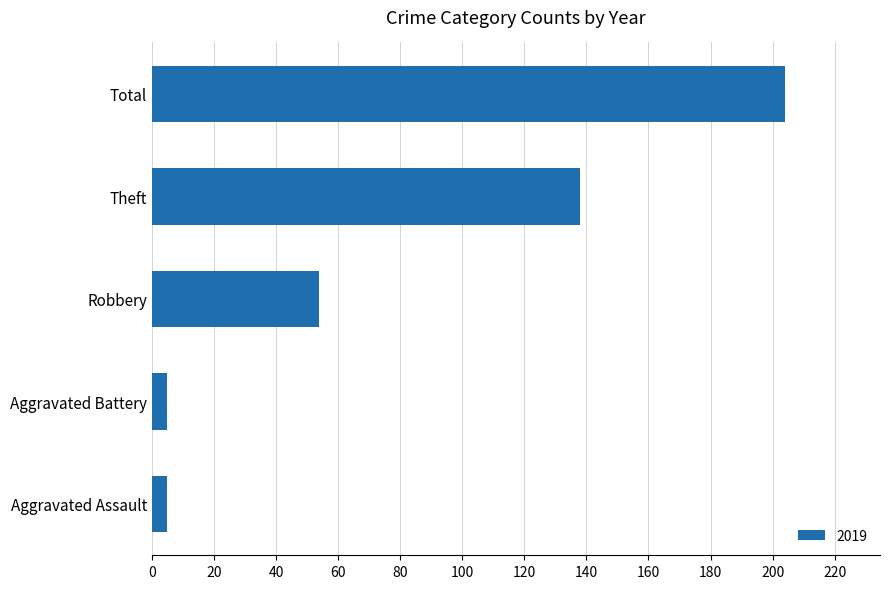

What is the difference between the values at Total and Robbery?

150